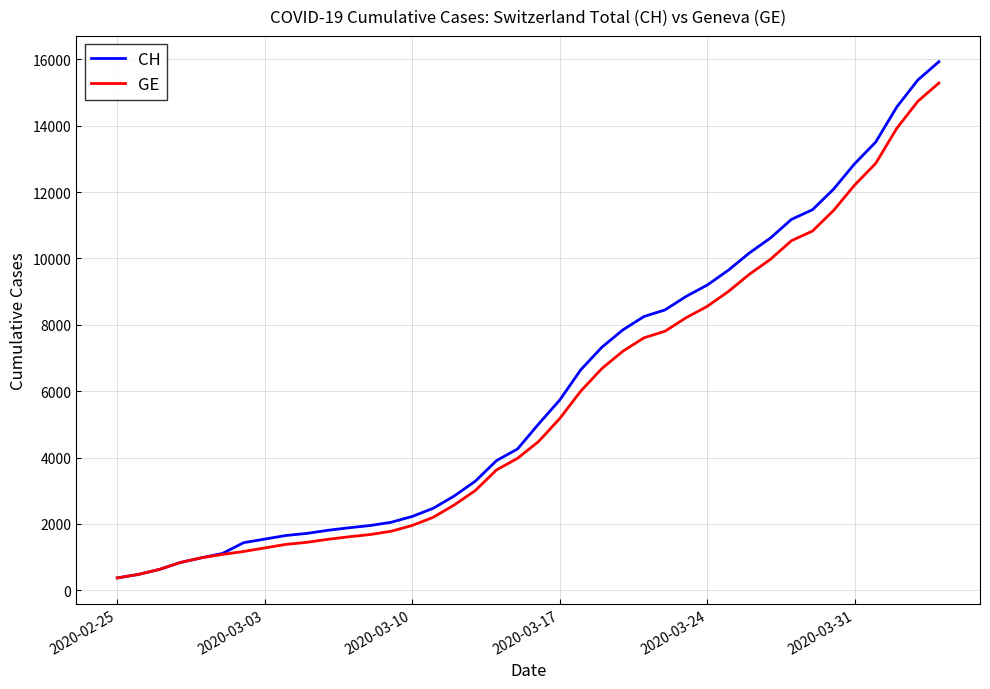

What is the greatest value displayed?

15926